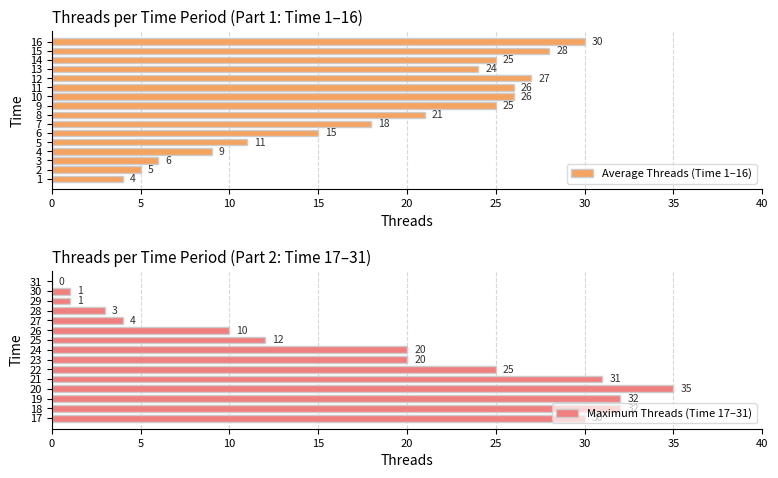

Does the chart contain stacked bars?

No